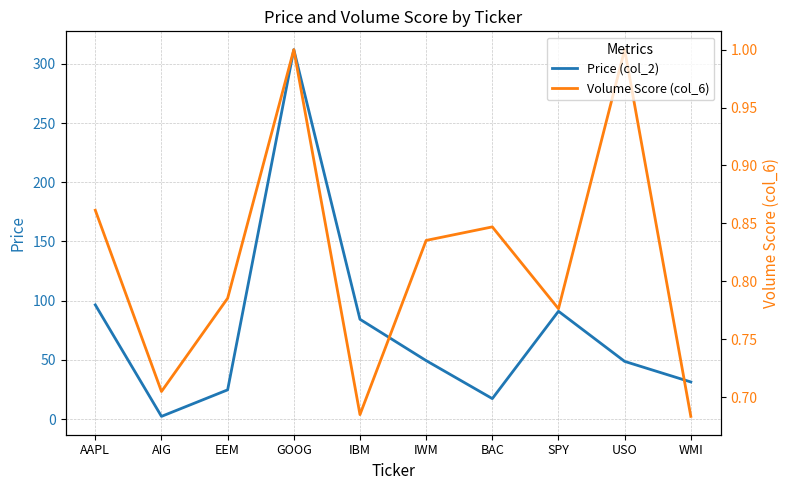

At which category does the chart reach its minimum across all series?

WMI